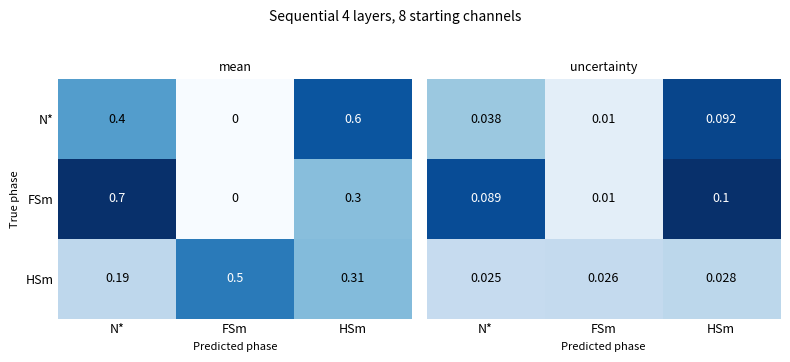

Count the number of data series in this chart.

3